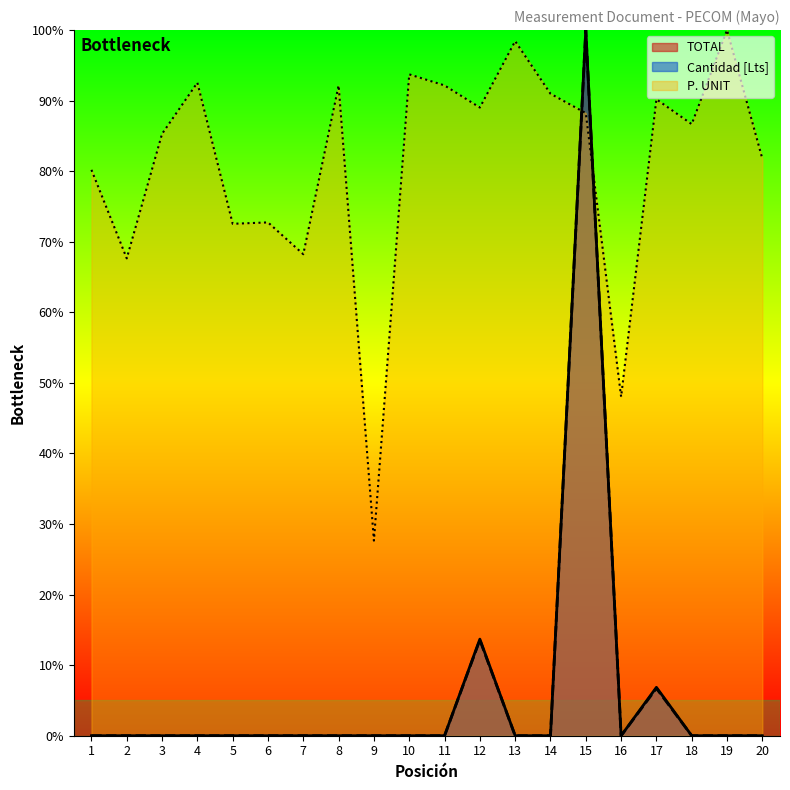

At which category does P. UNIT reach its first local valley?

2